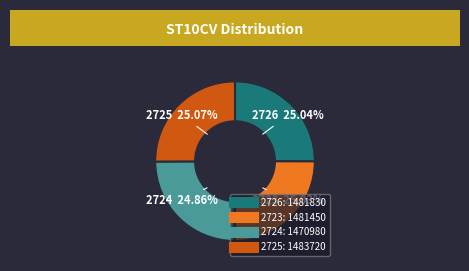

How many segments does this pie chart have?

4